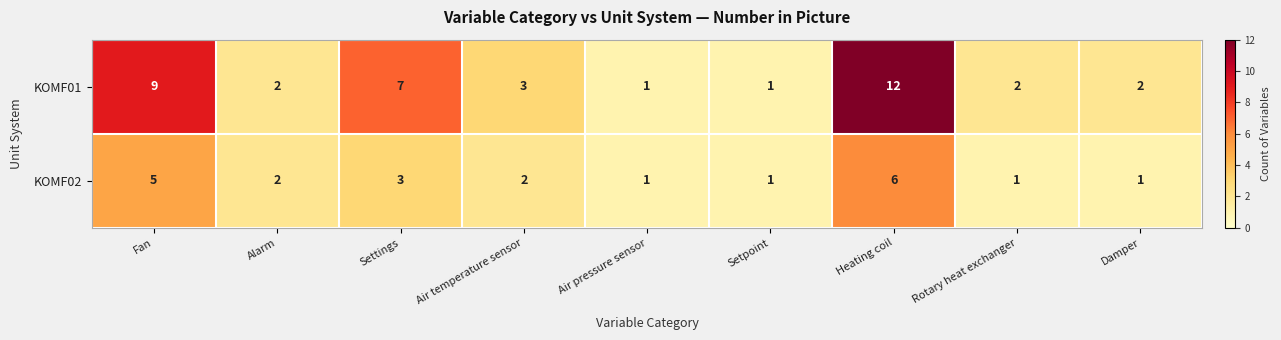

What is the sum of the KOMF01 values at Heating coil and Settings?

19